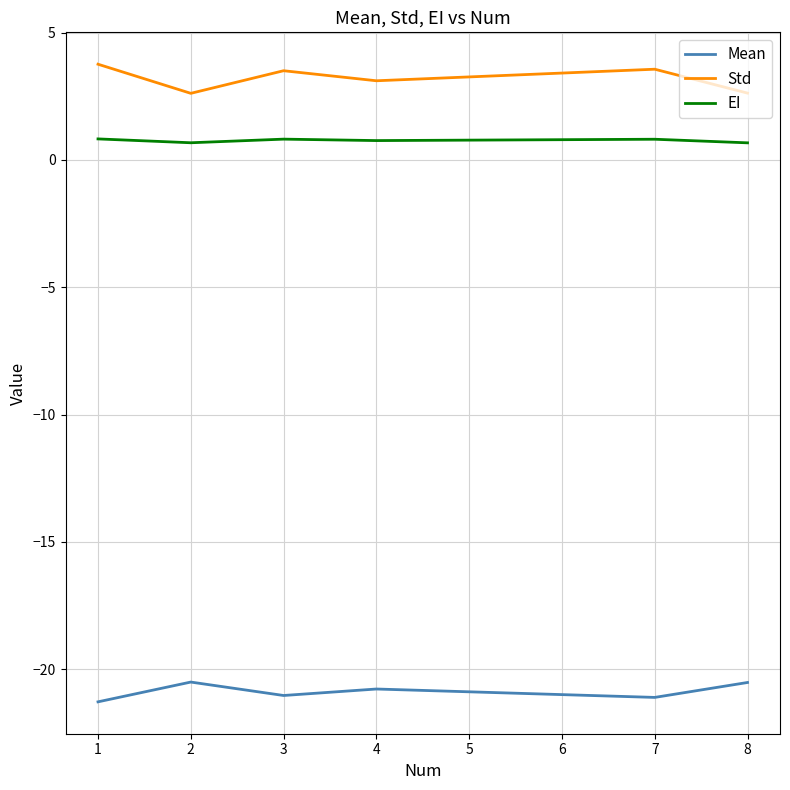

At which category does Mean reach its first local valley?

3